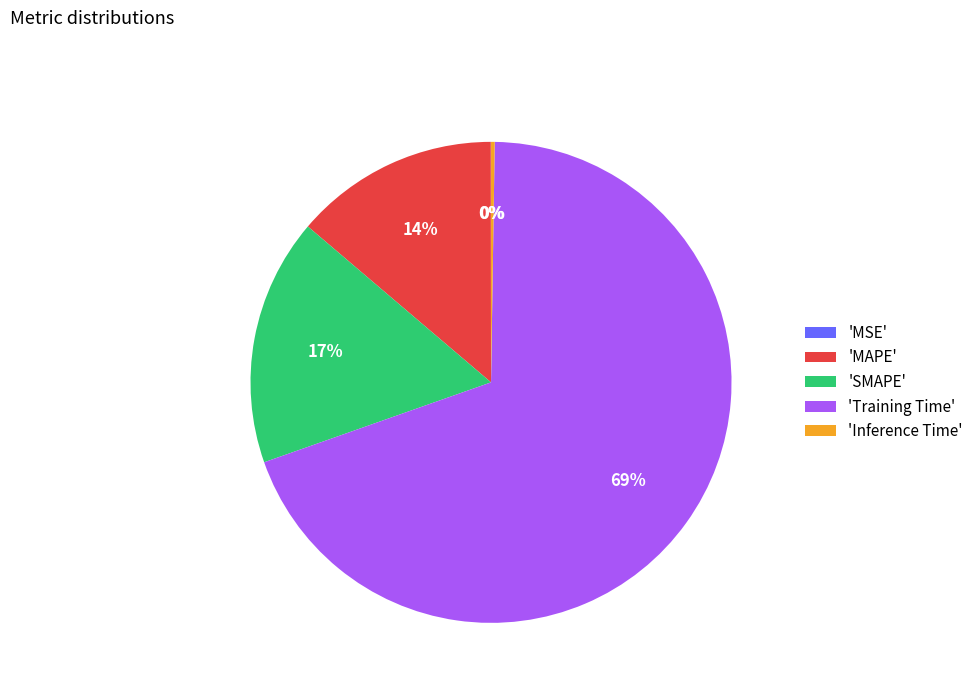

Which has a higher value, 'Training Time' or 'SMAPE'?

'Training Time'